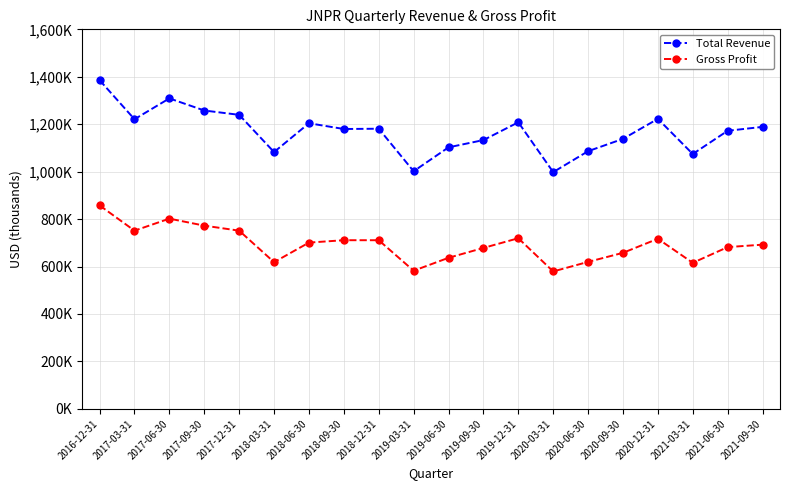

What are all the series names shown in the legend?

Total Revenue, Gross Profit